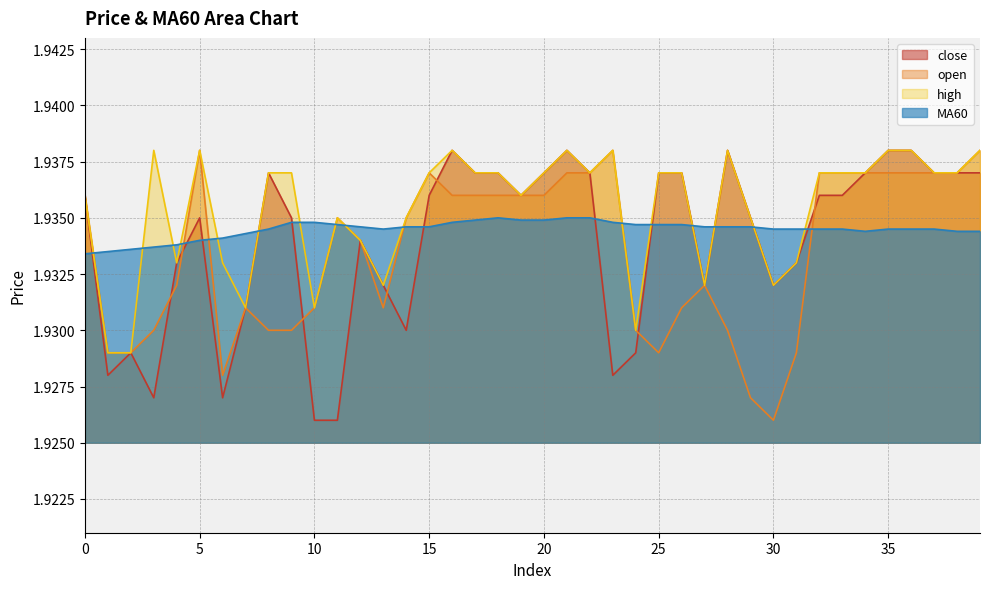

True or false: high has a value of 1.9 at 21.

True